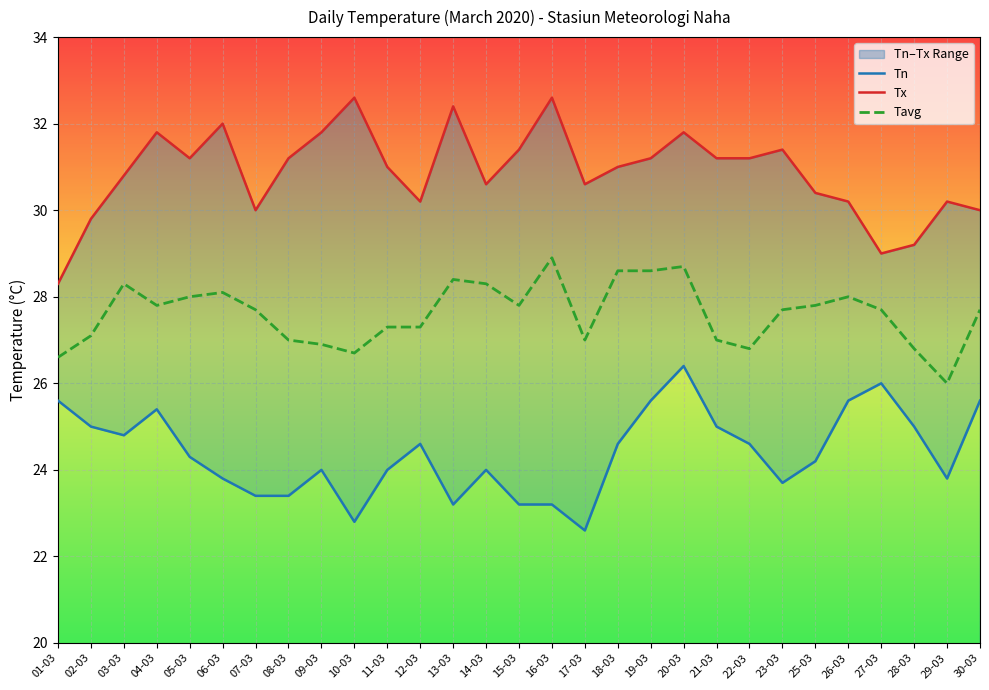

What is the sum of the Tn values at 28-03 and 05-03?

49.3